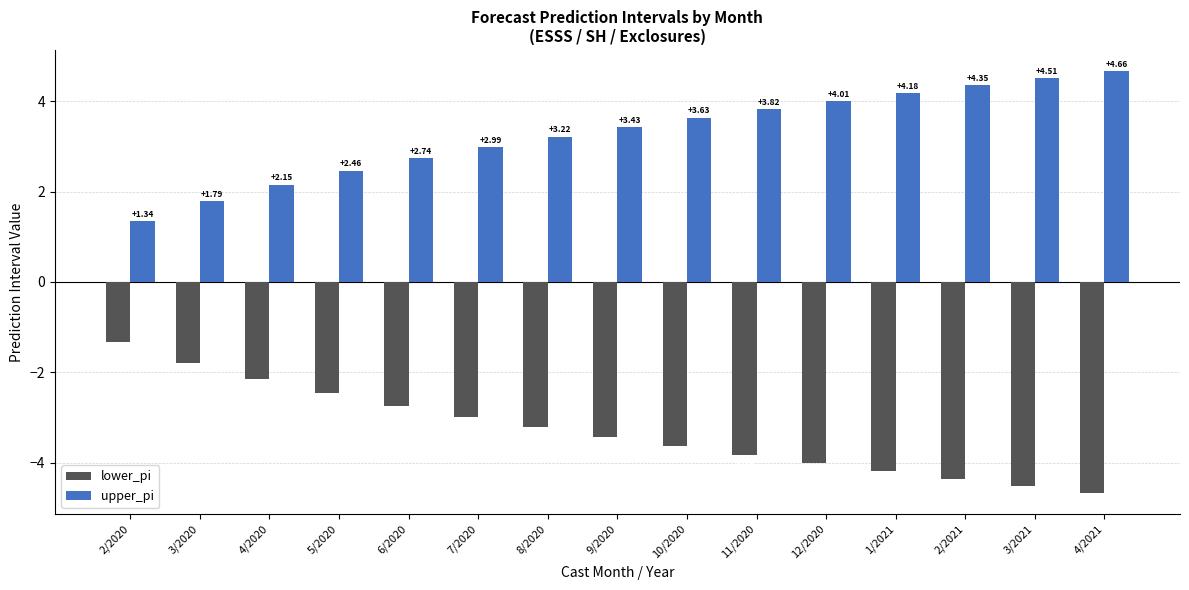

What position from the left is 10/2020?

9